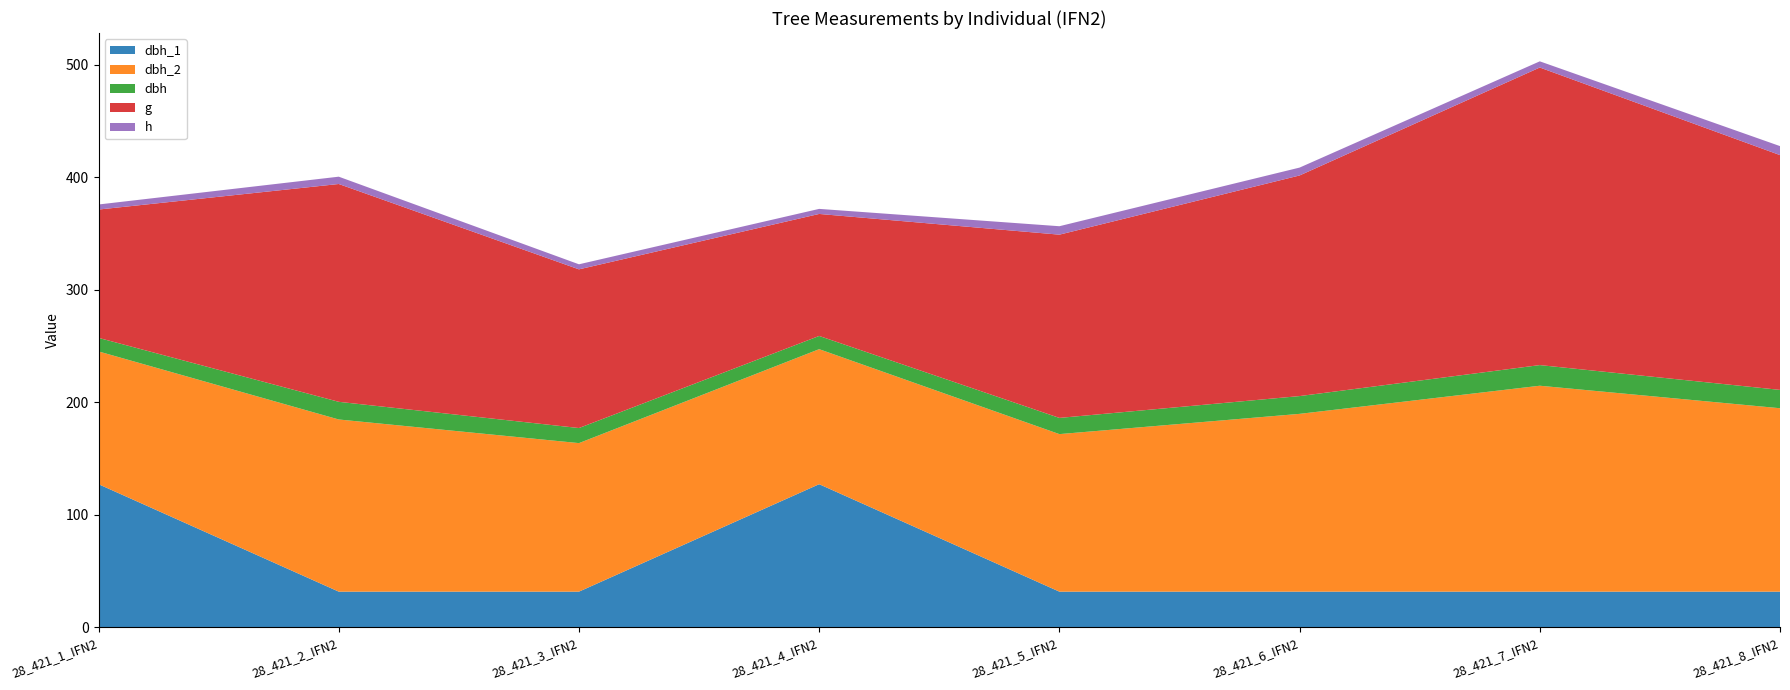

Reading right to left, list all the values displayed in this chart.

dbh_1: 31.8	31.8	31.8	31.8	127.3	31.8	31.8	127.3
dbh_2: 163.0	183.0	158.0	140.0	120.0	132.0	153.0	118.0
dbh: 16.3	18.4	15.8	14.4	11.8	13.4	15.7	12.1
g: 208.7	264.5	196.1	162.9	108.4	141.0	193.6	114.0
h: 8.0	5.5	7.0	7.5	4.5	4.5	6.5	4.5